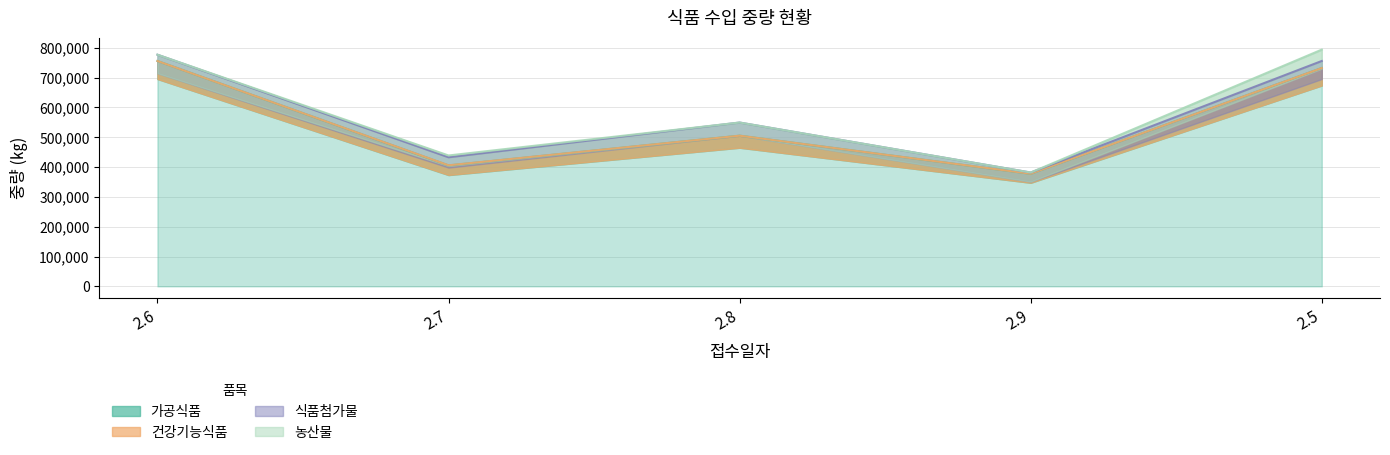

What is the total value across all series at 2.5?

794039